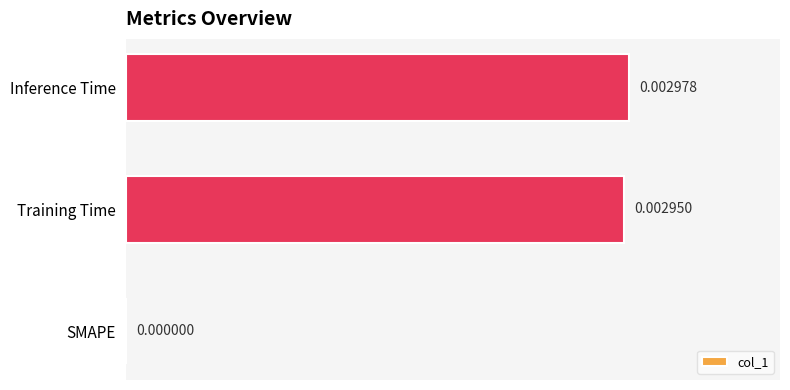

Between Training Time and SMAPE, which is larger?

Training Time